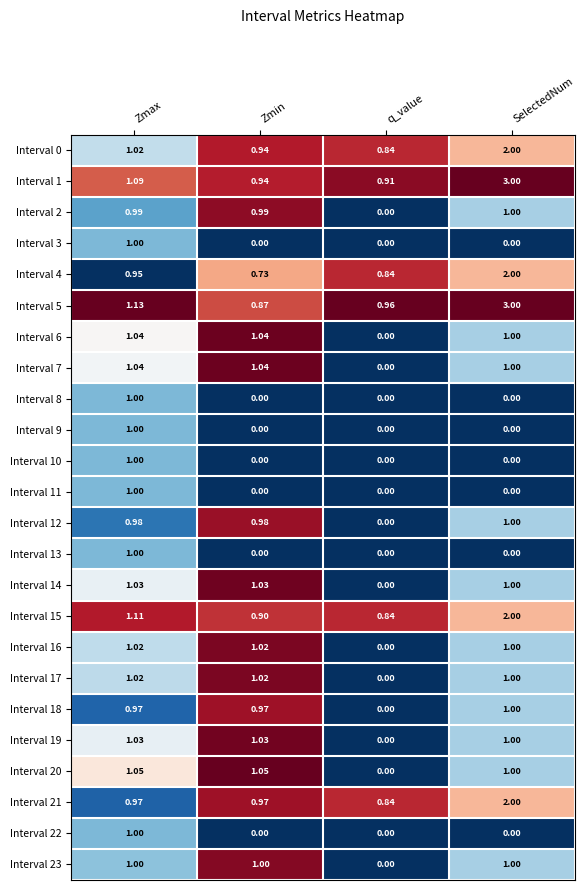

At which label is Interval 4 closest to 1?

Zmax